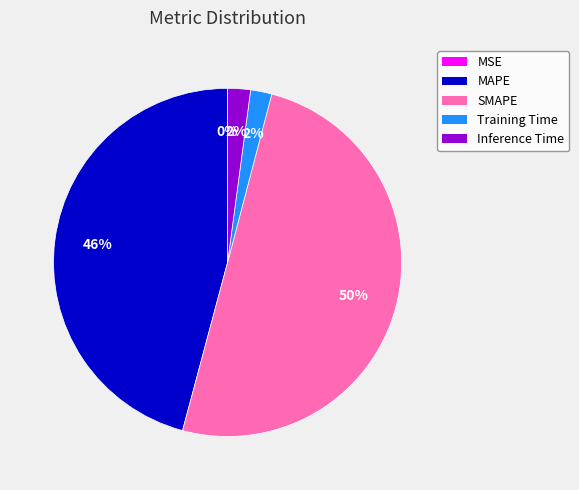

Approximately how many times larger is the value at SMAPE compared to MAPE?

1.1